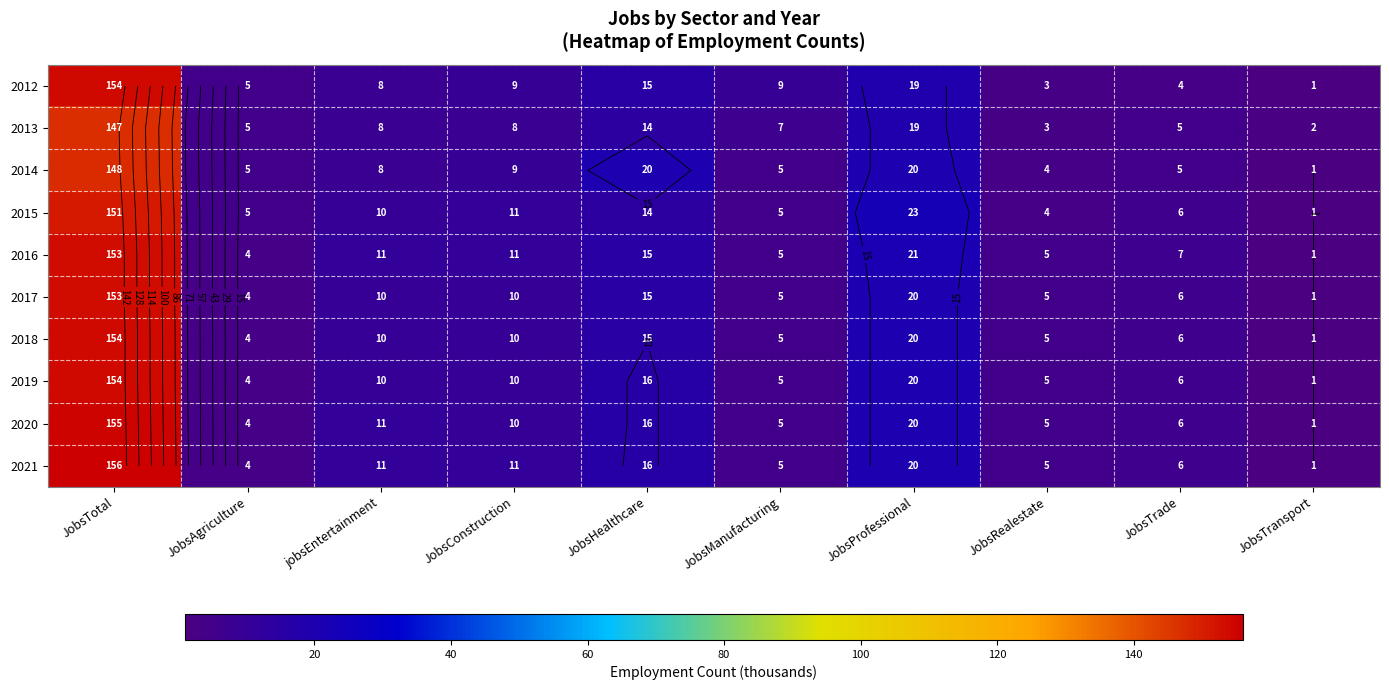

Between JobsHealthcare and JobsProfessional, which is larger?

JobsProfessional